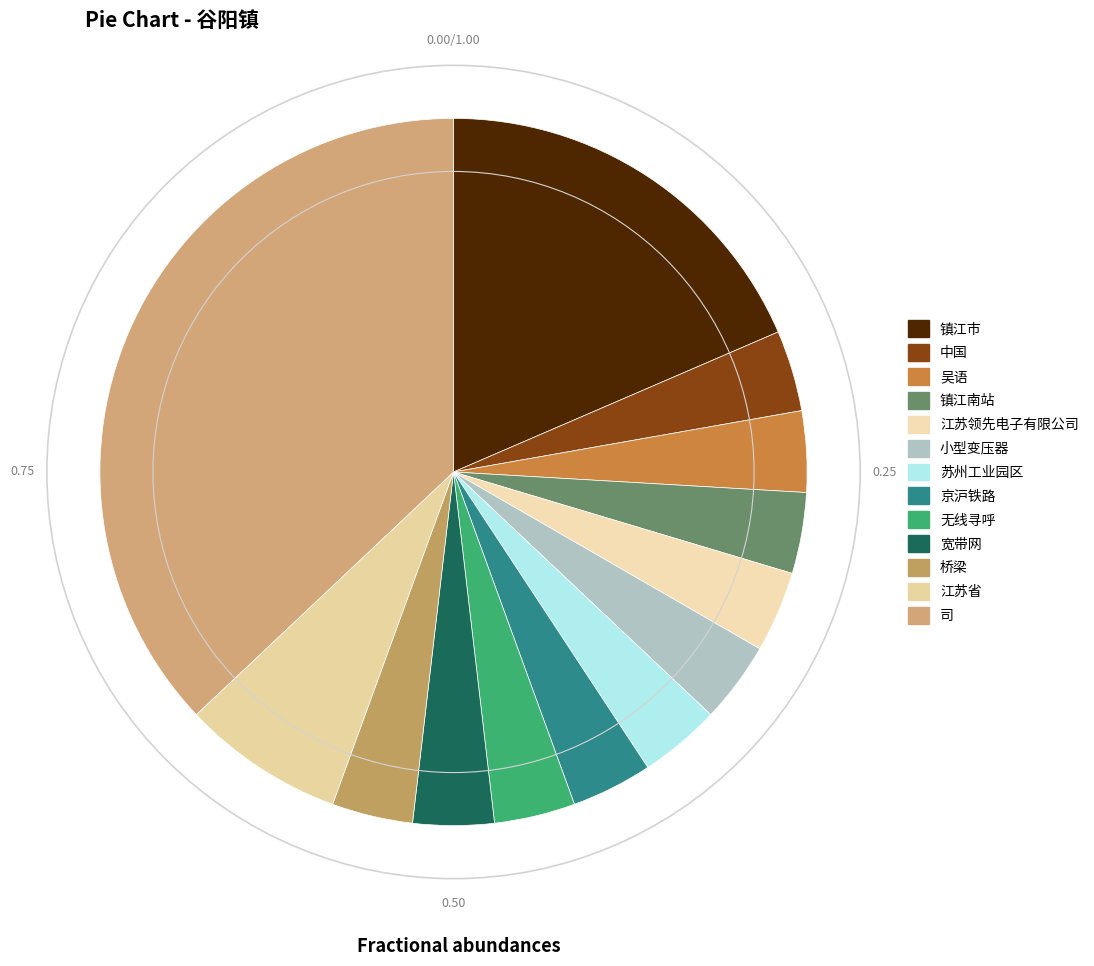

Which category has the smallest portion of the pie?

中国